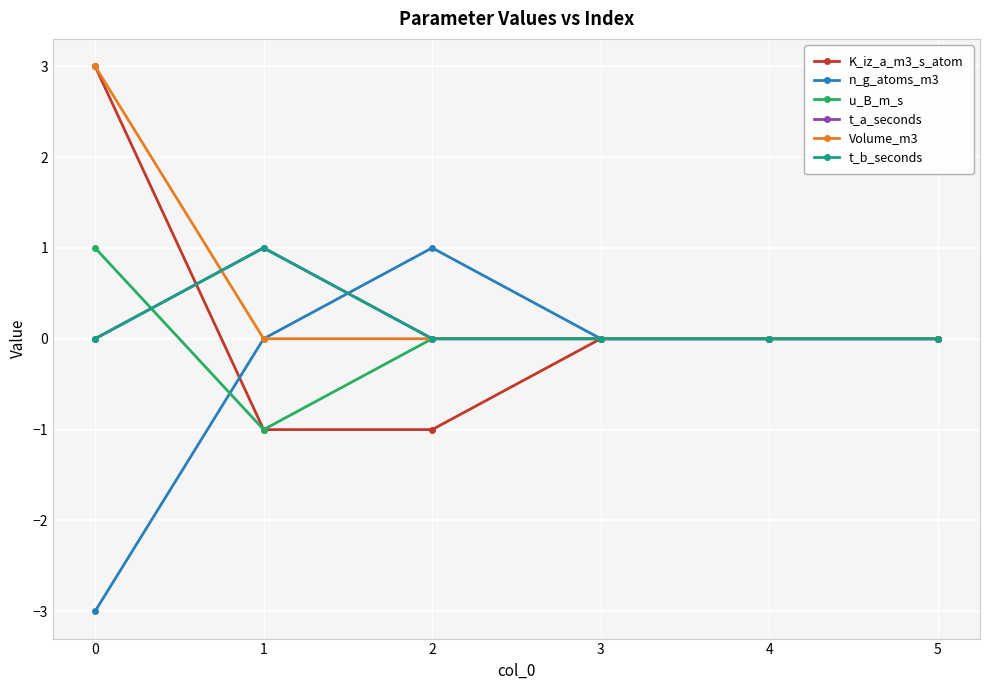

What is the maximum value shown in the chart?

3